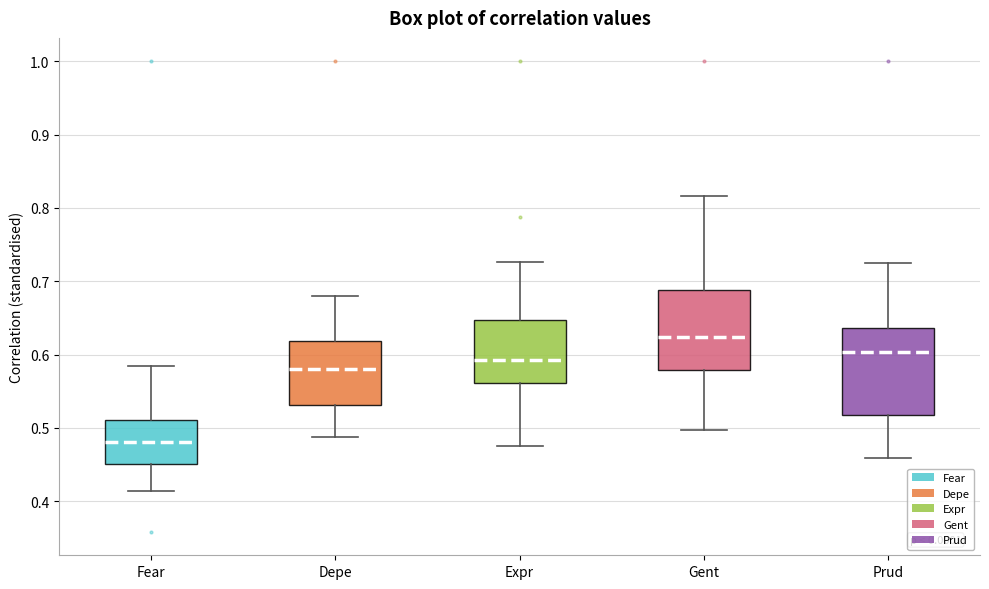

Reading left to right, transcribe this box plot: for each box, give where its median line is, the range the box spans, and where its two whiskers end, as read against the y-axis. The values are not printed on the chart, so give them approximately, as read against the axis.

Fear: median 0.48, box 0.45 to 0.51, whiskers 0.41 to 0.58
Depe: median 0.58, box 0.53 to 0.62, whiskers 0.49 to 0.68
Expr: median 0.59, box 0.56 to 0.65, whiskers 0.47 to 0.73
Gent: median 0.62, box 0.58 to 0.69, whiskers 0.50 to 0.82
Prud: median 0.60, box 0.52 to 0.64, whiskers 0.46 to 0.73